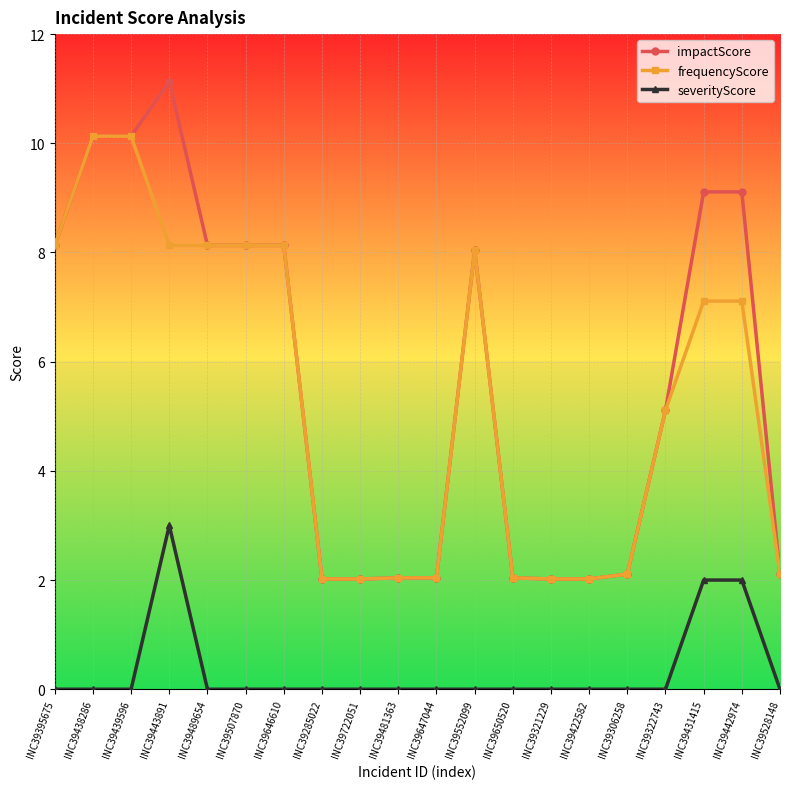

Reading right to left, transcribe all the data shown in this chart.

impactScore: INC39528148=2.1	INC39442974=9.1	INC39431415=9.1	INC39322743=5.1	INC39306258=2.1	INC39422582=2.0	INC39321229=2.0	INC39650520=2.0	INC39552099=8.0	INC39647044=2.0	INC39481363=2.0	INC39722051=2.0	INC39285022=2.0	INC39646610=8.1	INC39507870=8.1	INC39489654=8.1	INC39443891=11.1	INC39439596=10.1	INC39438286=10.1	INC39395675=8.1
frequencyScore: INC39528148=2.1	INC39442974=7.1	INC39431415=7.1	INC39322743=5.1	INC39306258=2.1	INC39422582=2.0	INC39321229=2.0	INC39650520=2.0	INC39552099=8.0	INC39647044=2.0	INC39481363=2.0	INC39722051=2.0	INC39285022=2.0	INC39646610=8.1	INC39507870=8.1	INC39489654=8.1	INC39443891=8.1	INC39439596=10.1	INC39438286=10.1	INC39395675=8.1
severityScore: INC39528148=0.0	INC39442974=2.0	INC39431415=2.0	INC39322743=0.0	INC39306258=0.0	INC39422582=0.0	INC39321229=0.0	INC39650520=0.0	INC39552099=0.0	INC39647044=0.0	INC39481363=0.0	INC39722051=0.0	INC39285022=0.0	INC39646610=0.0	INC39507870=0.0	INC39489654=0.0	INC39443891=3.0	INC39439596=0.0	INC39438286=0.0	INC39395675=0.0